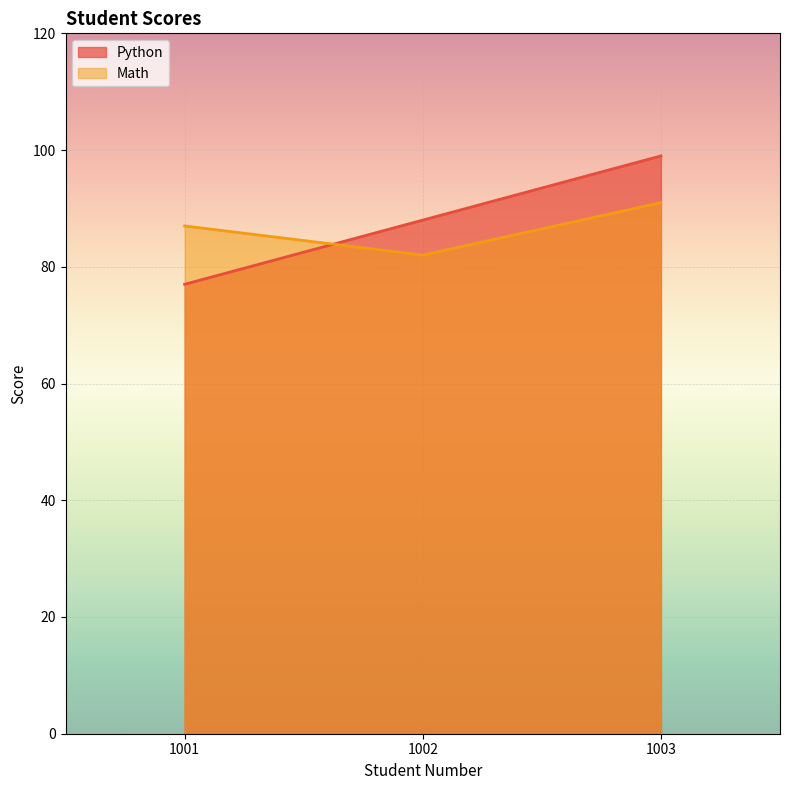

The value of Python at 1003 is 99. True or false?

True